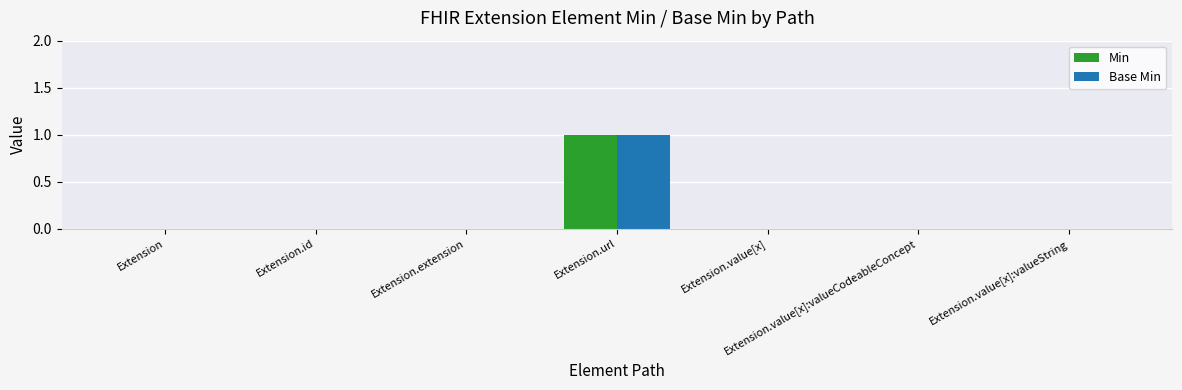

How many groups of bars are there?

7